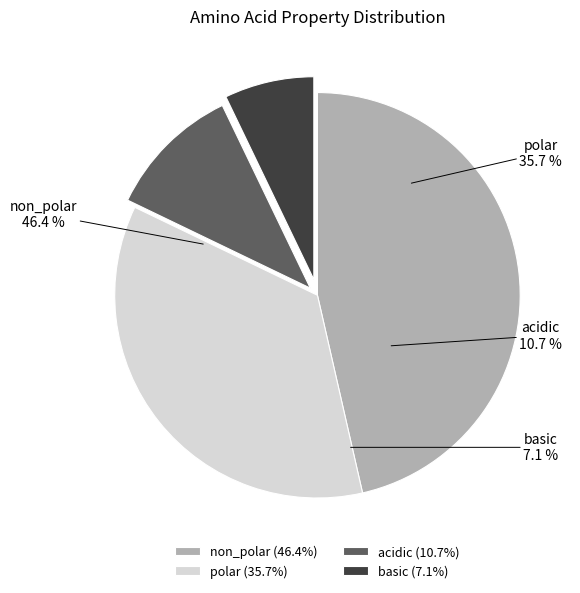

What is the smallest slice in the pie chart?

basic